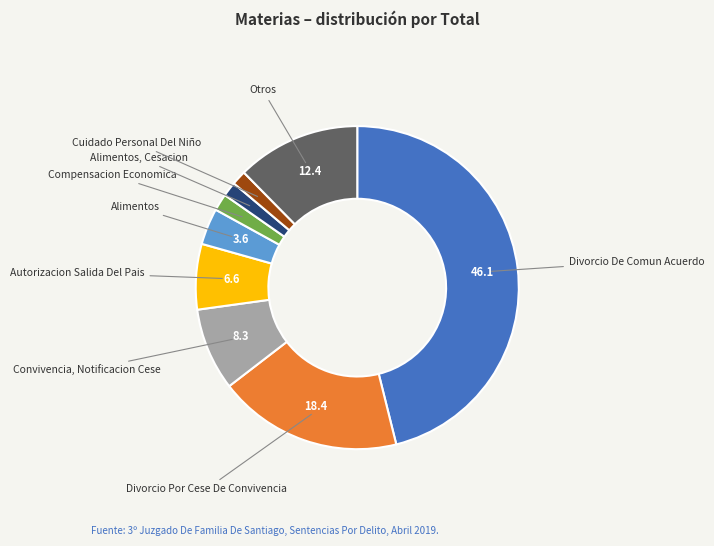

How many segments does this pie chart have?

9